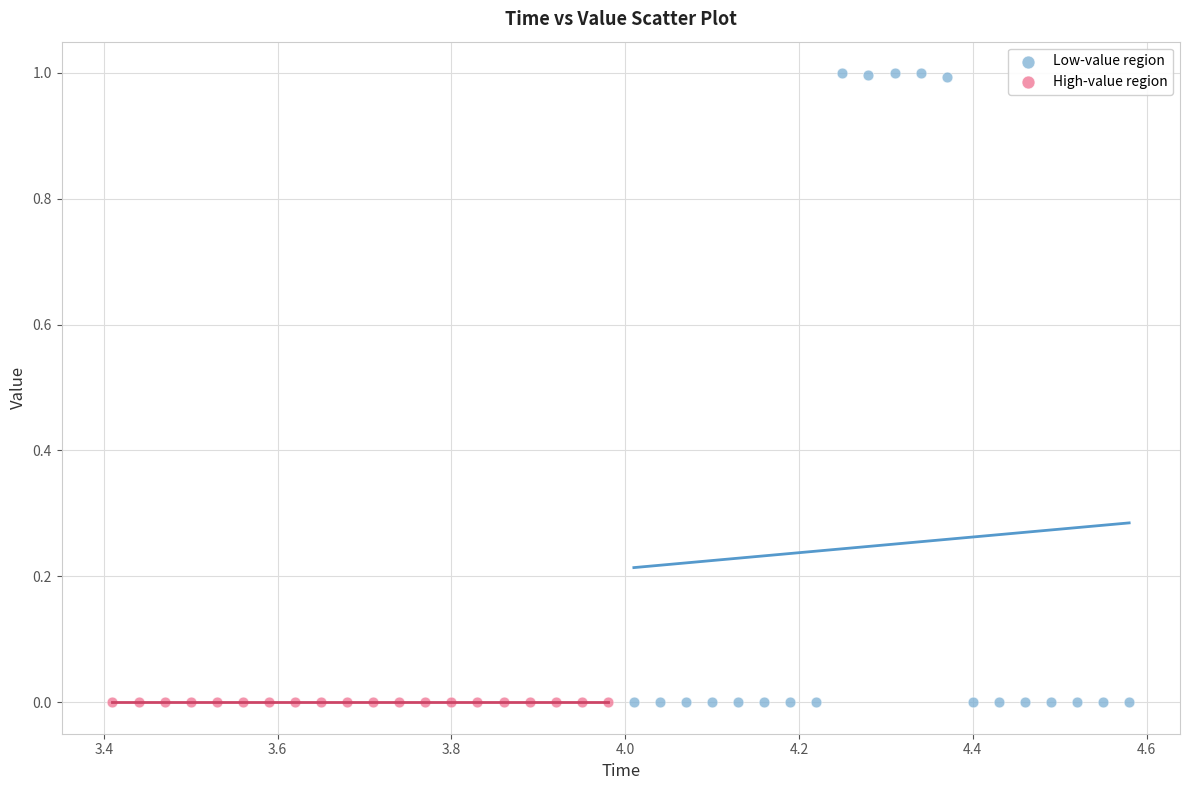

Which series has the widest spread of Y values?

Low-value region